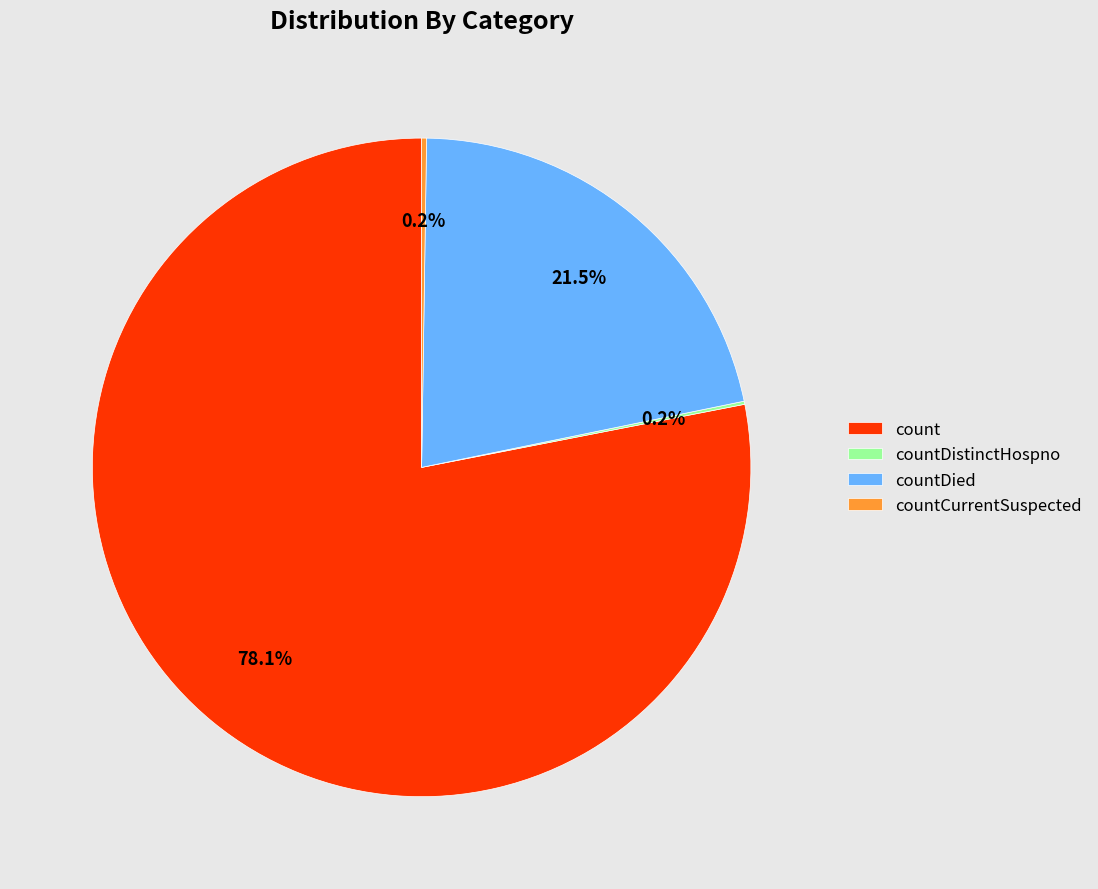

Which slice is the largest?

count